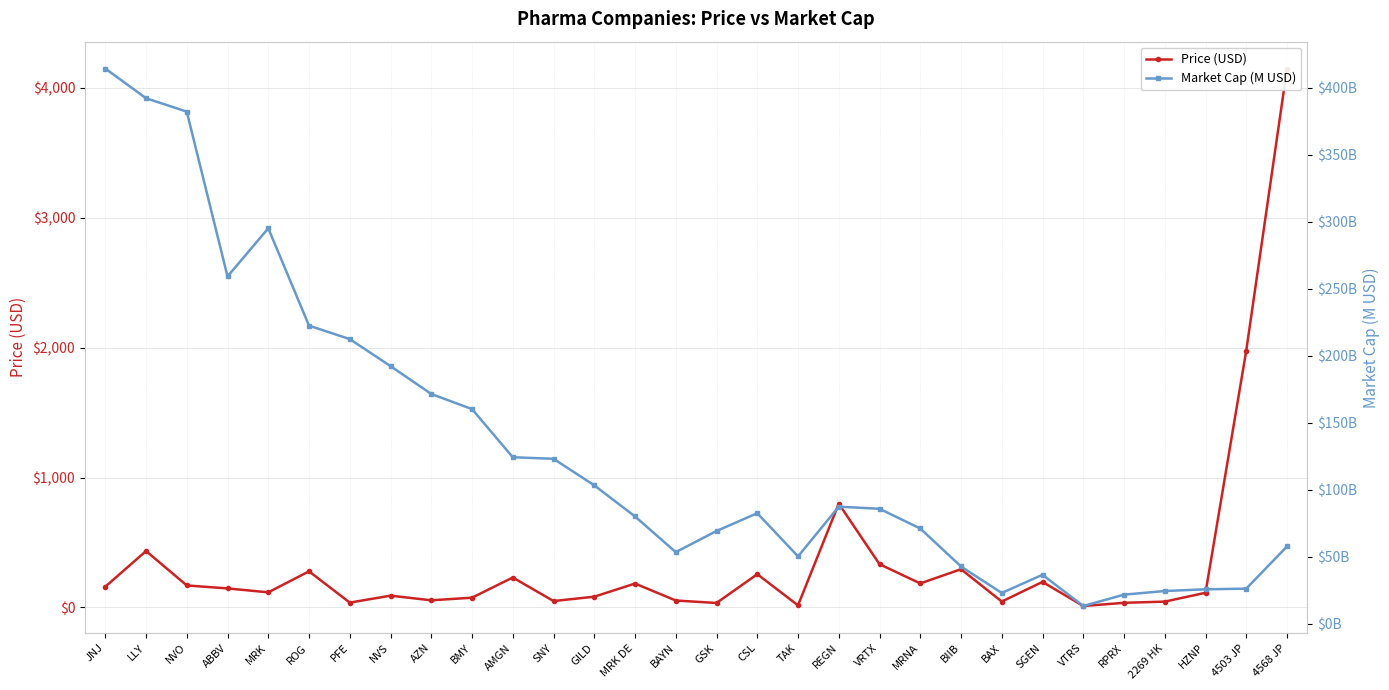

Reading left to right, list all the values displayed in this chart.

Price (USD): 159.6	434.5	169.4	146.6	116.4	278.0	37.2	90.7	55.0	75.0	230.6	49.2	82.8	184.0	53.4	34.4	256.0	16.2	799.0	333.0	184.9	294.4	45.4	196.6	11.0	35.7	44.9	113.0	1978.0	4150.0
Market Cap (M USD): 414510.9	392336.5	382335.7	259241.6	295230.7	222512.0	212480.9	192290.9	171506.4	160208.2	124266.4	123098.4	103284.5	80040.0	53388.8	69169.6	82472.6	50216.5	87351.1	85764.7	71050.3	42682.2	22902.2	36501.7	13165.0	21659.7	24359.1	25650.0	26129.8	57662.5